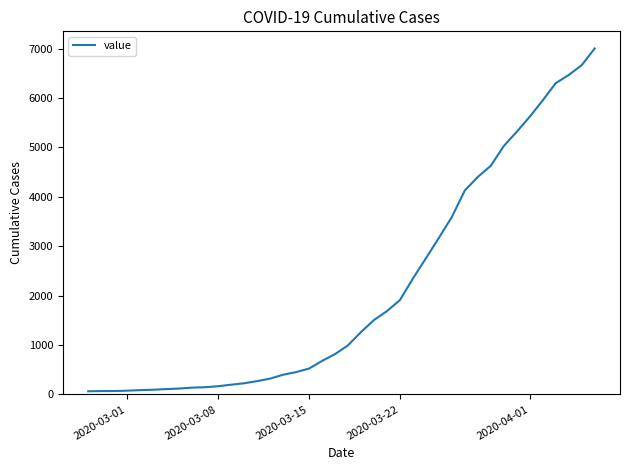

How many values are below 993?

20